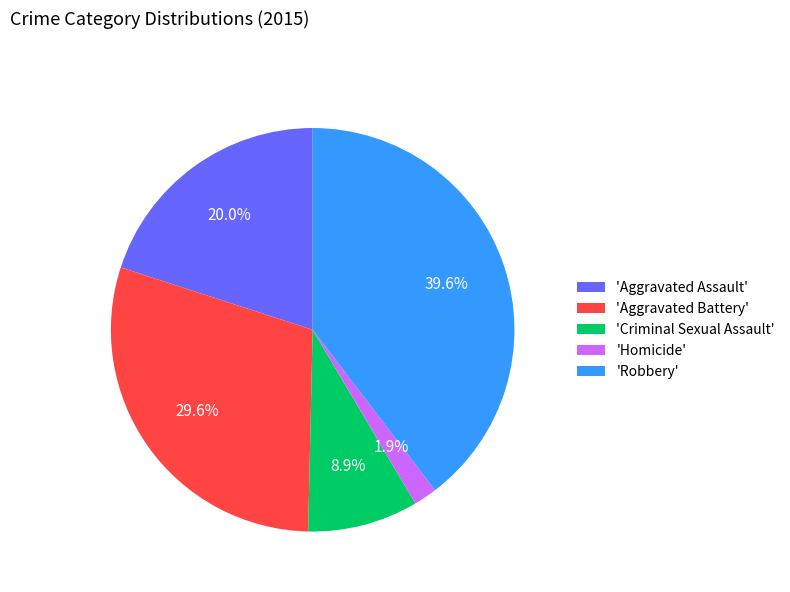

How many slices are in this pie chart?

5